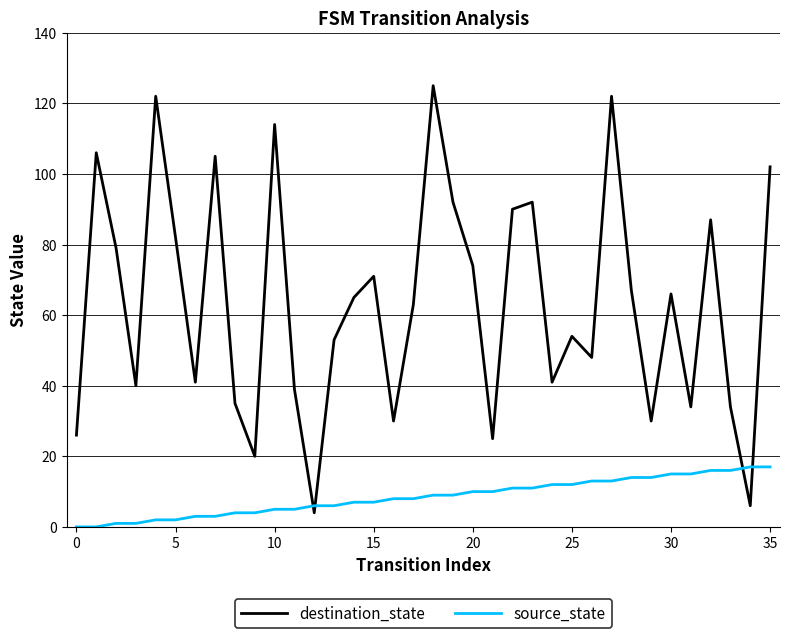

Which series has the largest total across all categories?

destination_state